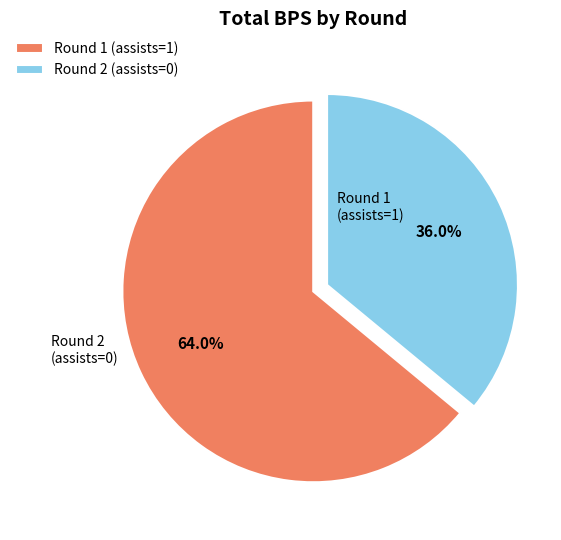

To the nearest percent, what is the difference between the Round 2 (assists=0) and Round 1 (assists=1) slice percentages?

28%